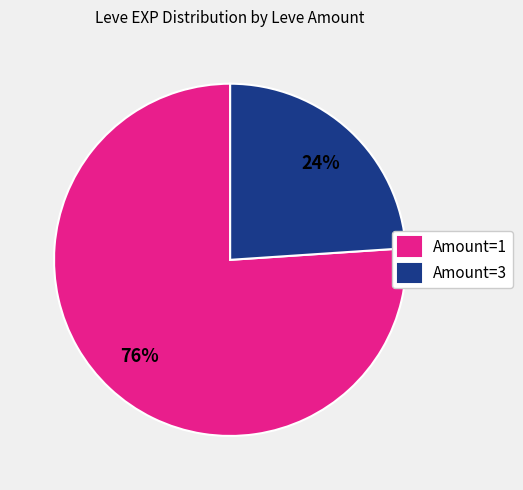

True or false: Amount=1 accounts for 83% of the total.

False